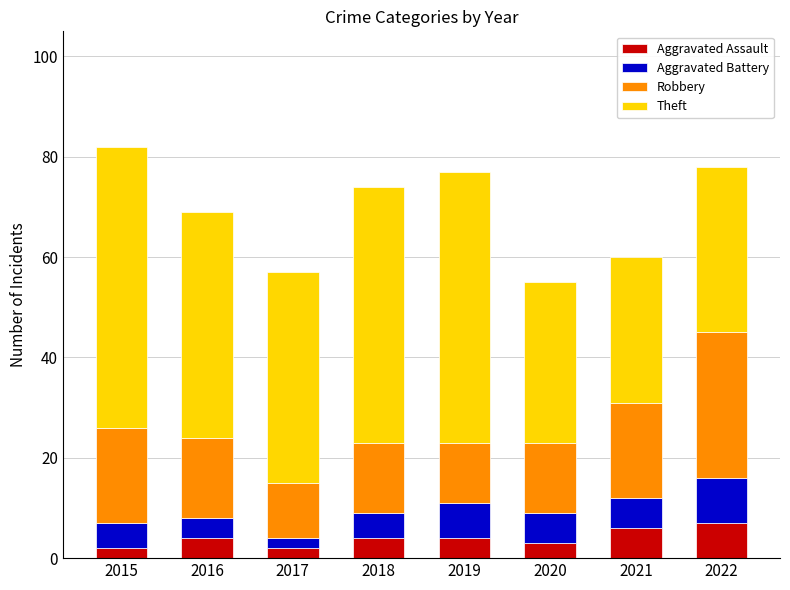

Read the Aggravated Assault value at 2020.

3